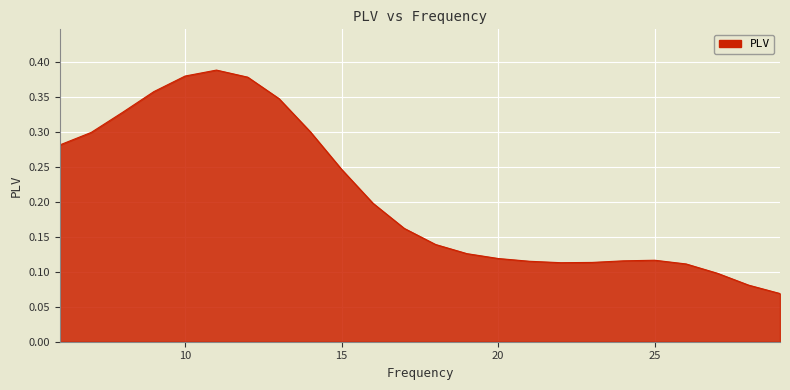

What is the minimum value shown in the chart?

0.1